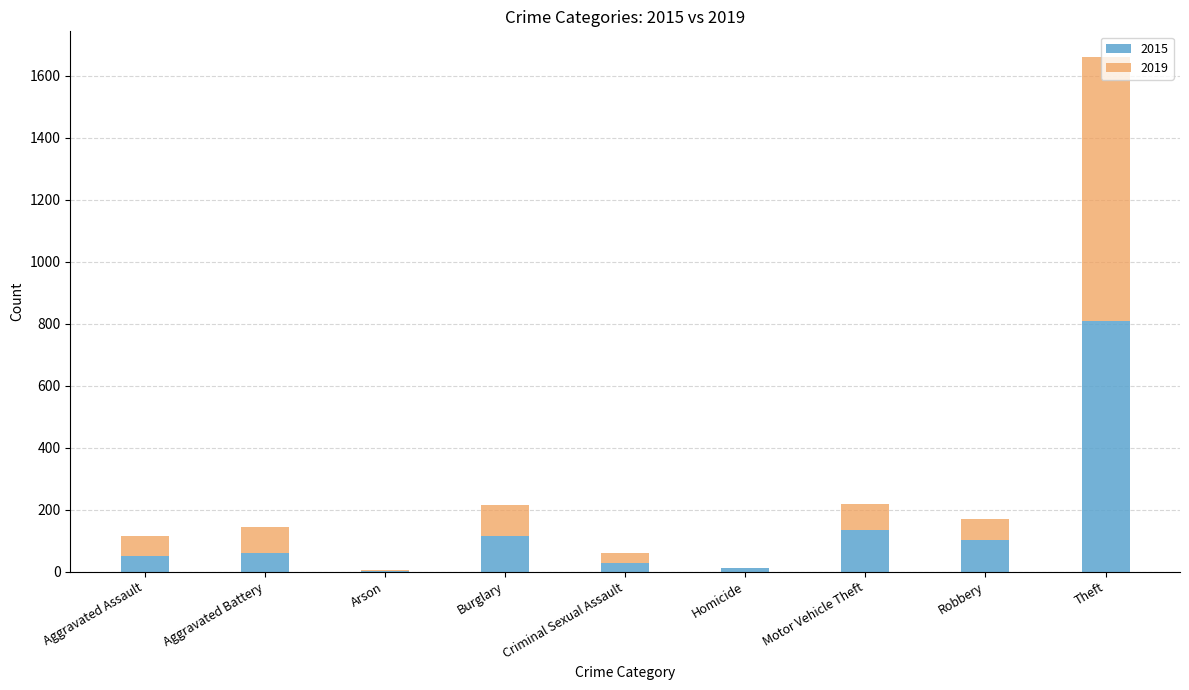

What is the sum of all 2015 values?

1313